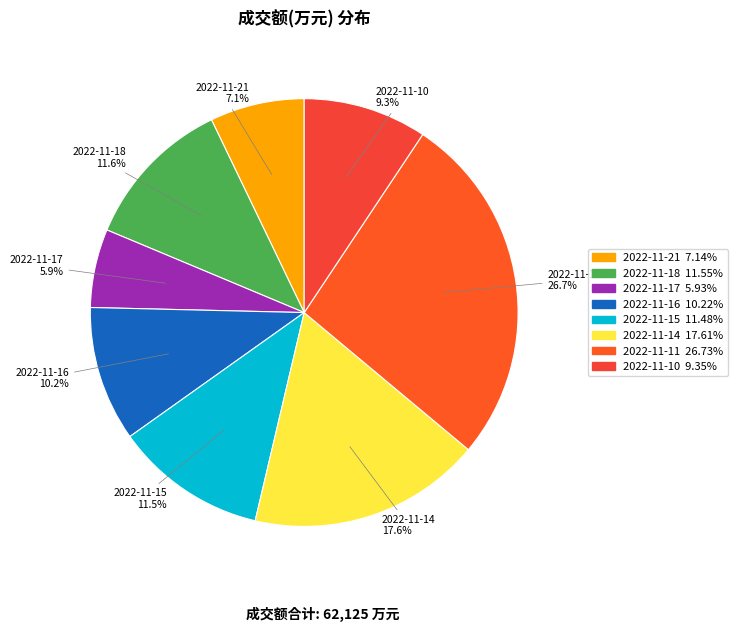

The 2022-11-10 slice represents 9% of the pie. True or false?

True